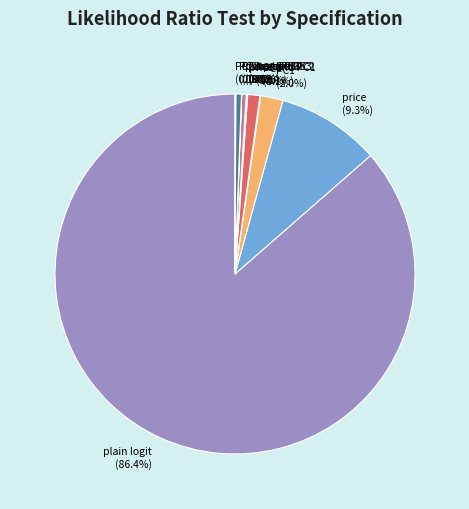

To the nearest percent, what is the difference between the largest and smallest slice percentages?

86%